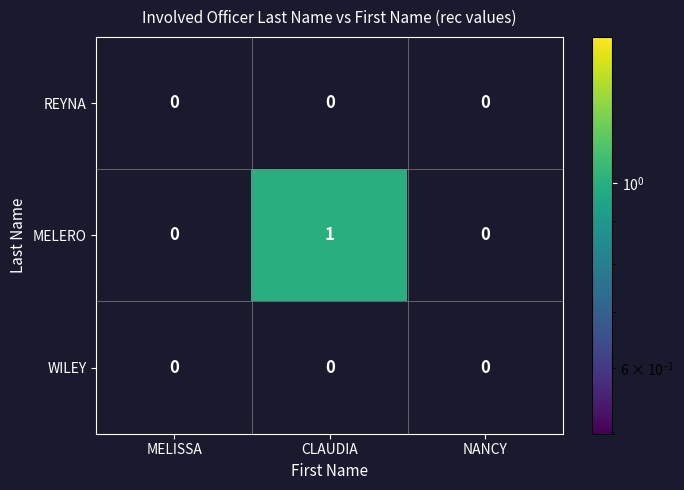

Reading left to right, transcribe all the data shown in this chart.

REYNA: 0	0	0
MELERO: 0	1	0
WILEY: 0	0	0